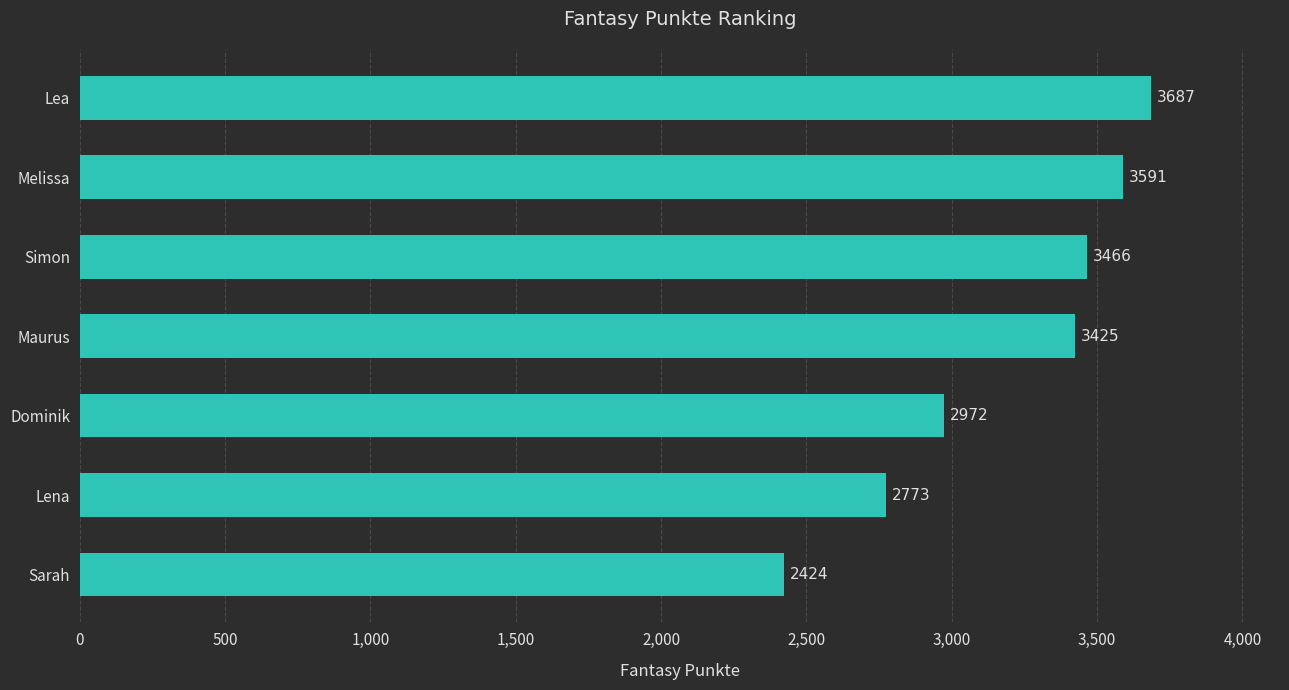

What is the label of the 3rd bar from the top?

Simon